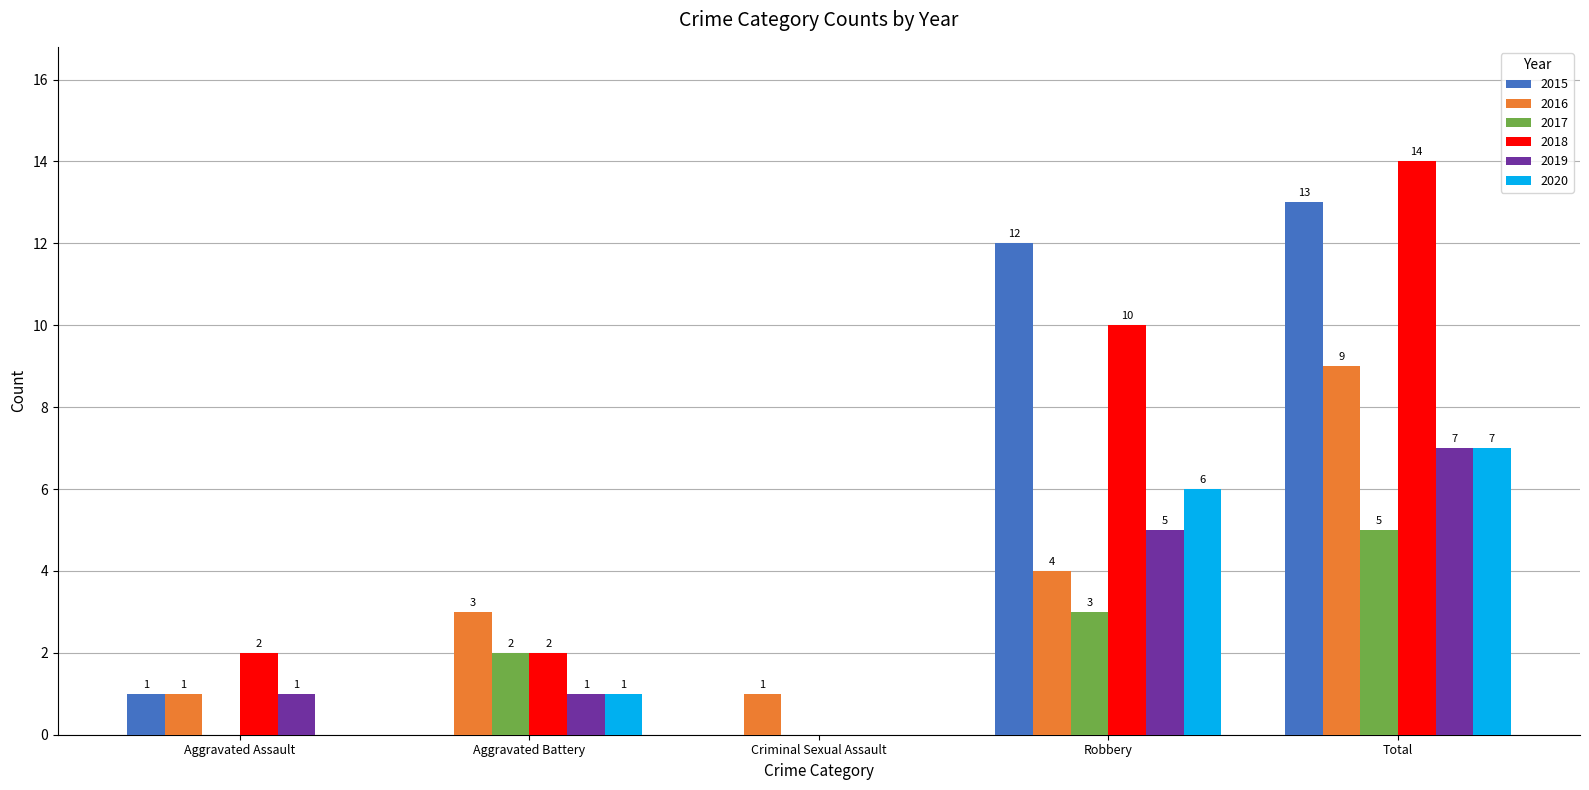

Is the value of 2015 at Total greater than the value of 2020 at Robbery?

Yes